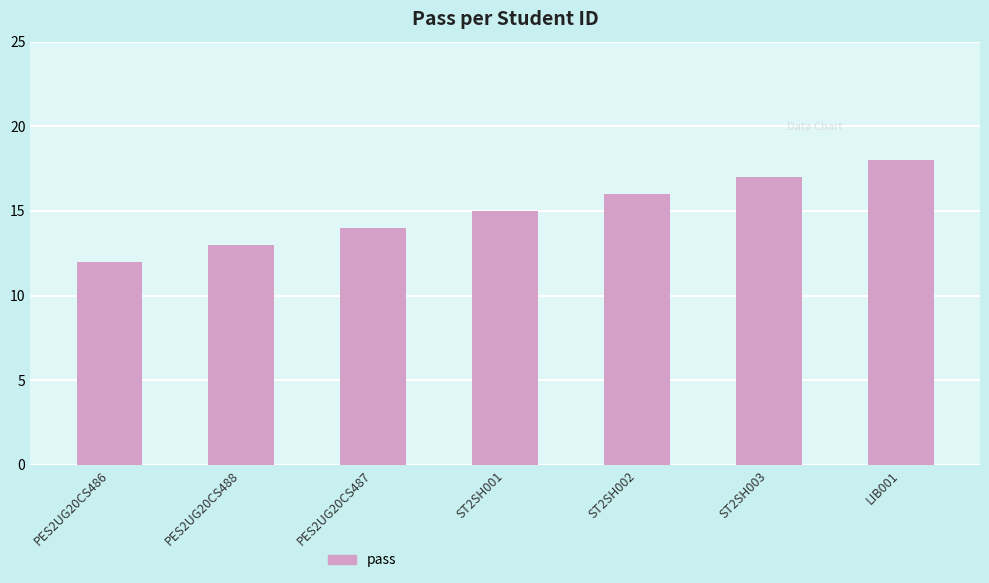

What is the difference between the maximum and minimum values?

6